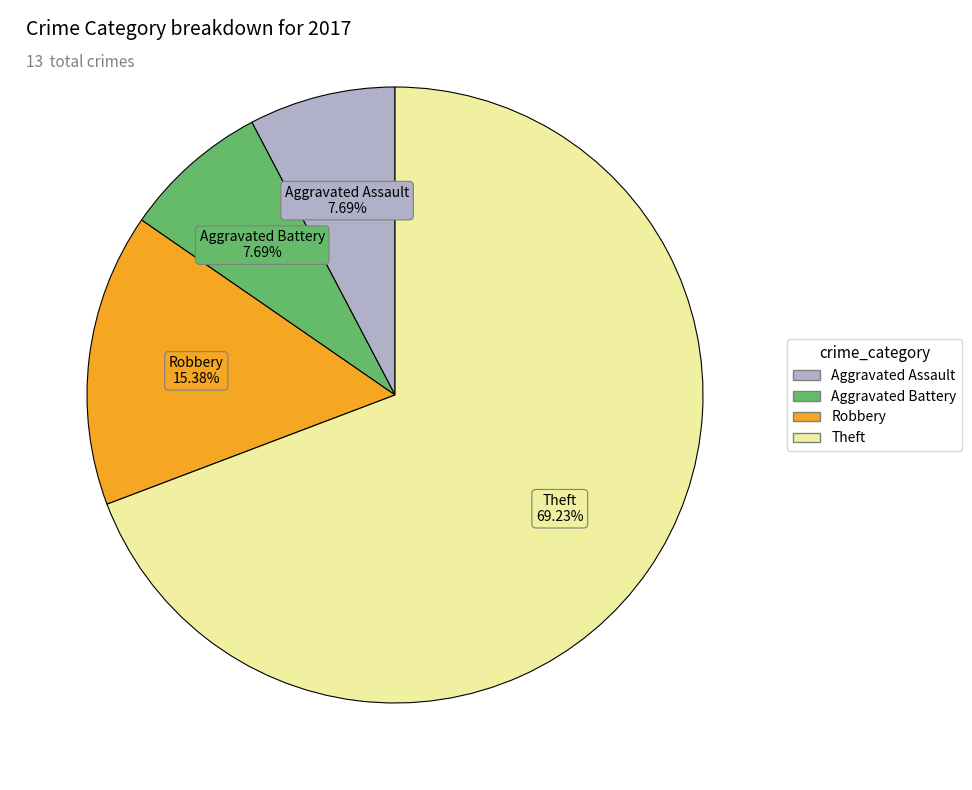

What is the total percentage of Robbery and Theft?

84.6%